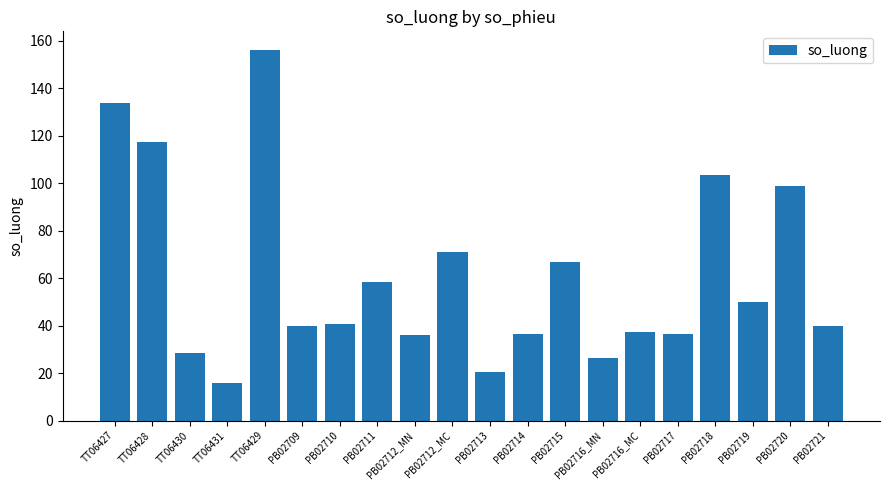

Which category has the lowest value across all series?

TT06431